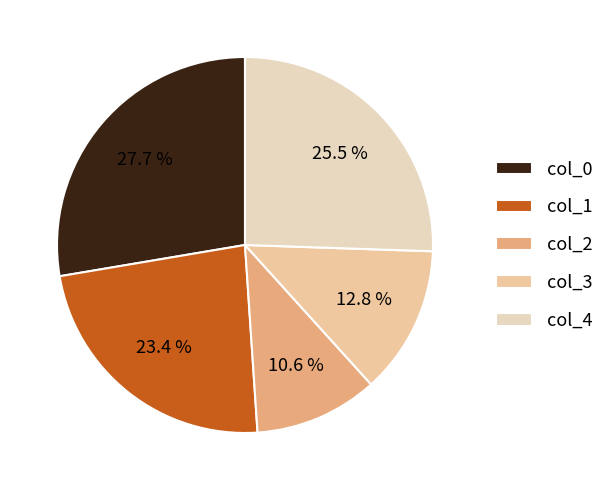

To the nearest percent, what is the difference between the largest and smallest slice percentages?

17%